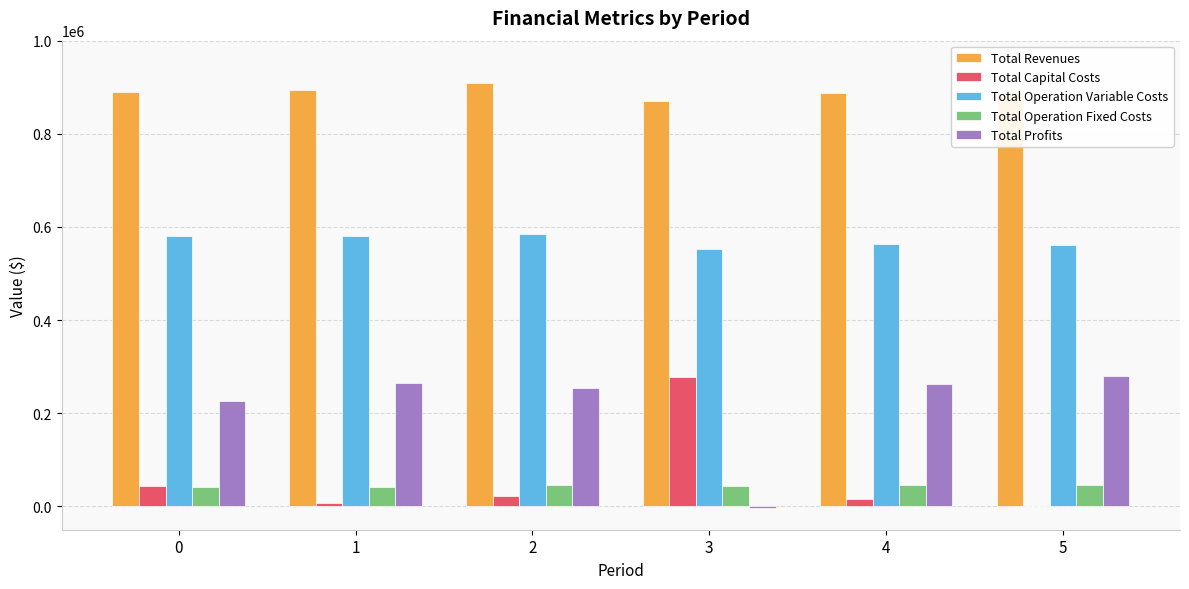

What is the sum of all Total Revenues values?

5336079.5